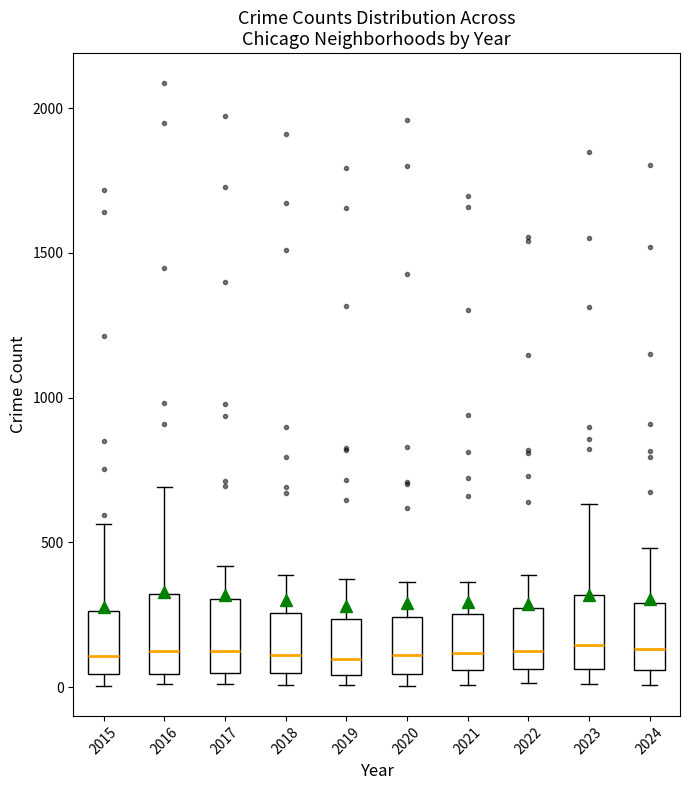

Where does the median line of the box at x = 2020 sit on the y-axis? The values are not printed on the chart, so give them approximately, as read against the axis.

100